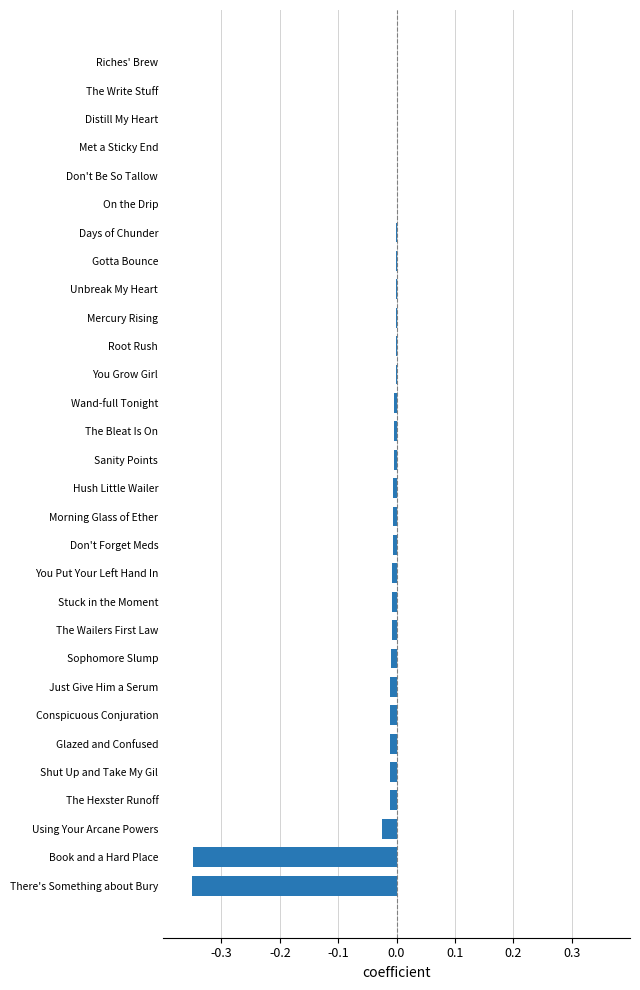

Are the bars horizontal?

Yes